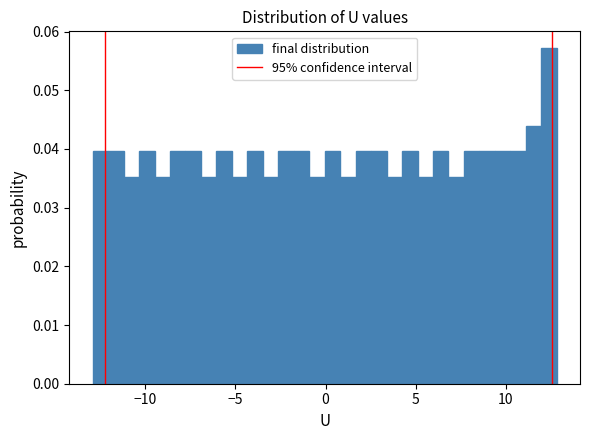

Read against the x-axis, roughly where is the centre of the tallest bar?

12.5